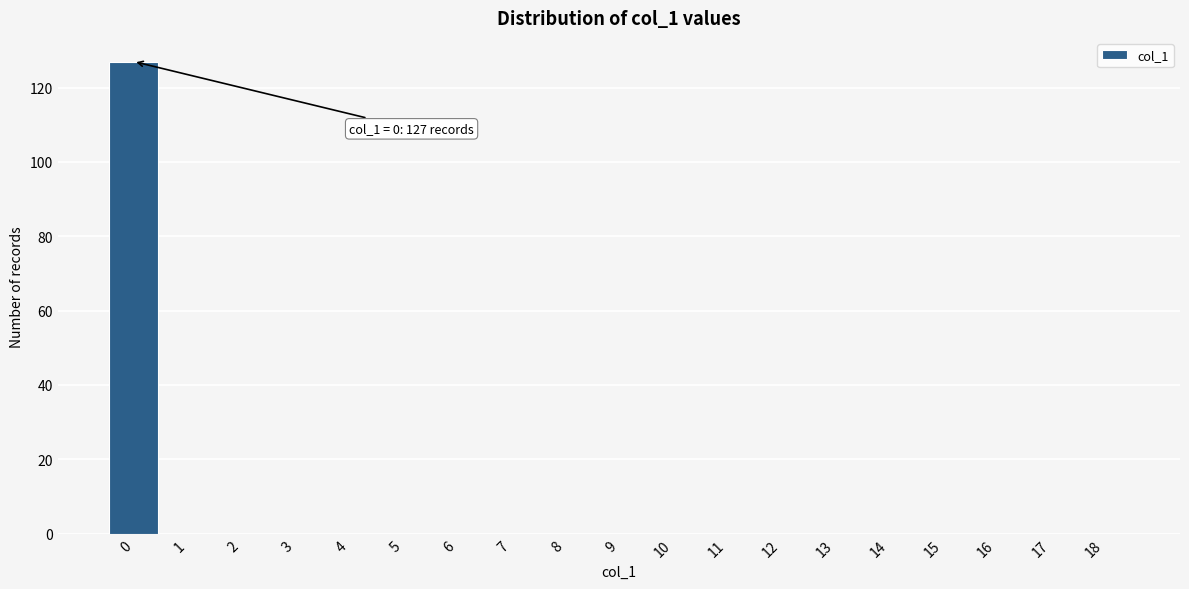

Reading left to right, extract all data points from this chart.

0=127	1=0	2=0	3=0	4=0	5=0	6=0	7=0	8=0	9=0	10=0	11=0	12=0	13=0	14=0	15=0	16=0	17=0	18=0